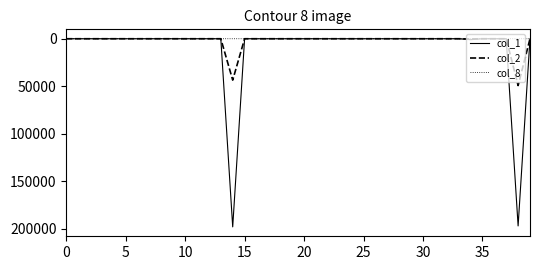

Which series has the widest spread of values?

col_1